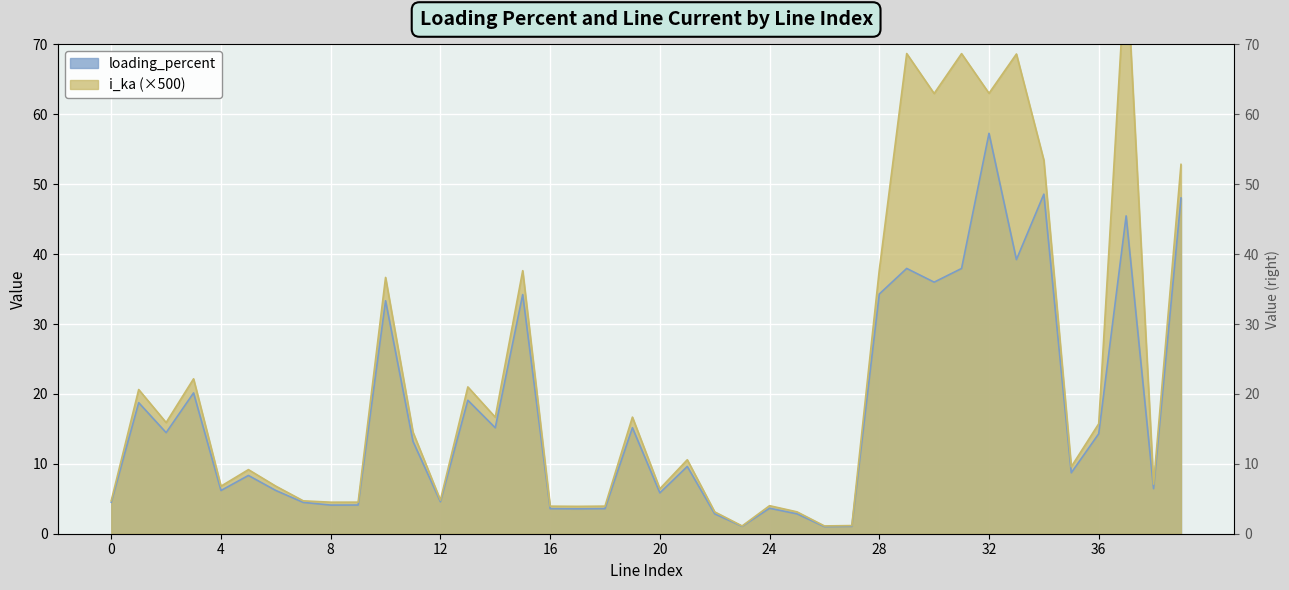

The i_ka series shows 25.2 at 14. True or false?

False